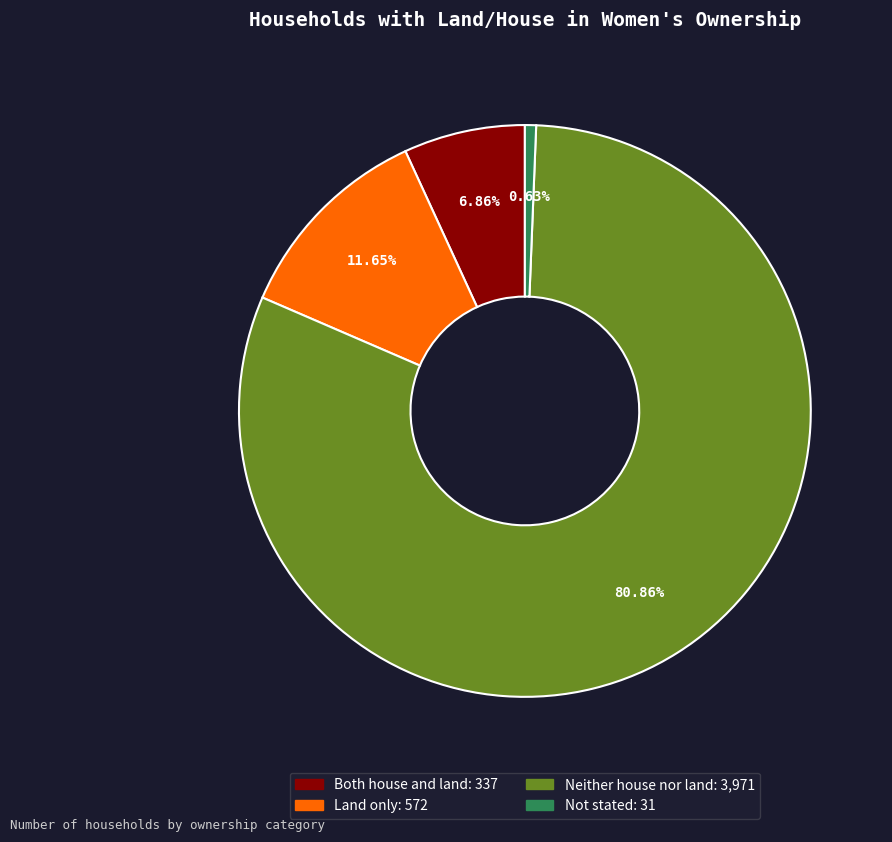

Approximately how many times larger is the value at Neither house nor land compared to Not stated?

128.1